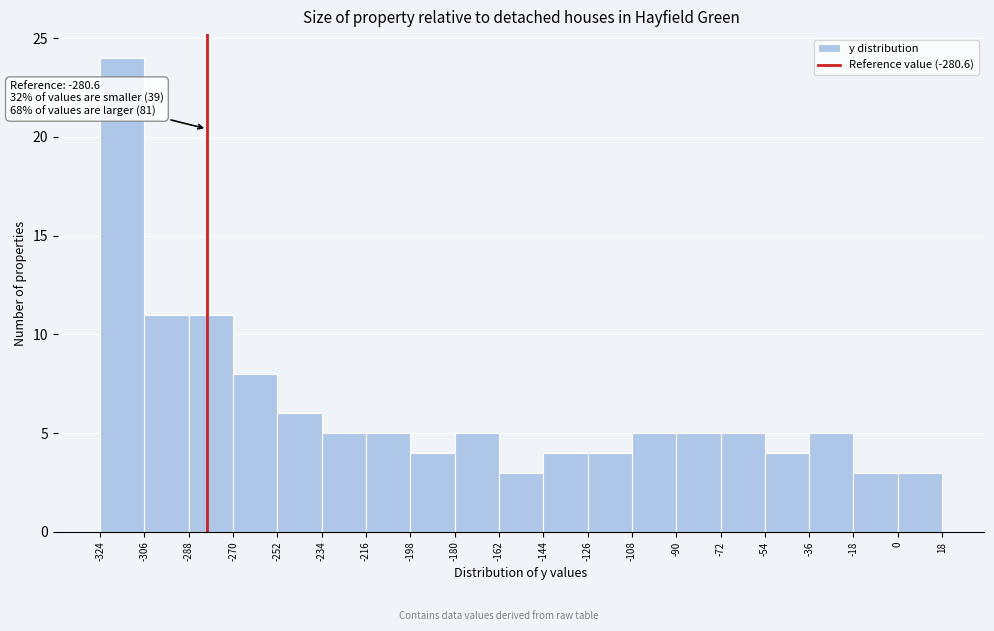

Over which range of the x-axis is the bar tallest?

-324 to -306